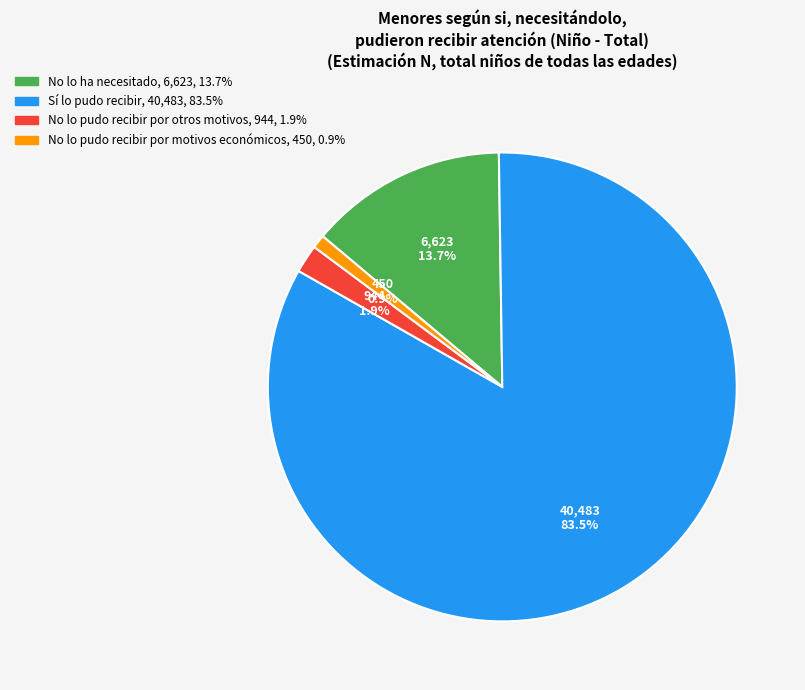

Approximately how many times larger is the value at No lo pudo recibir por otros motivos compared to No lo ha necesitado?

0.1